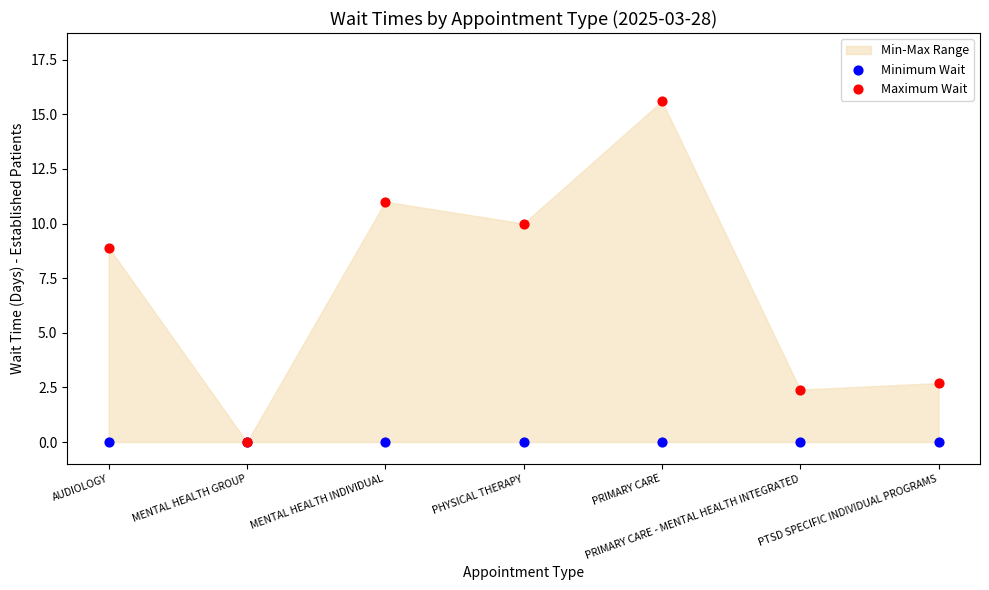

Across all series, what Y value is closest to 7?

8.9